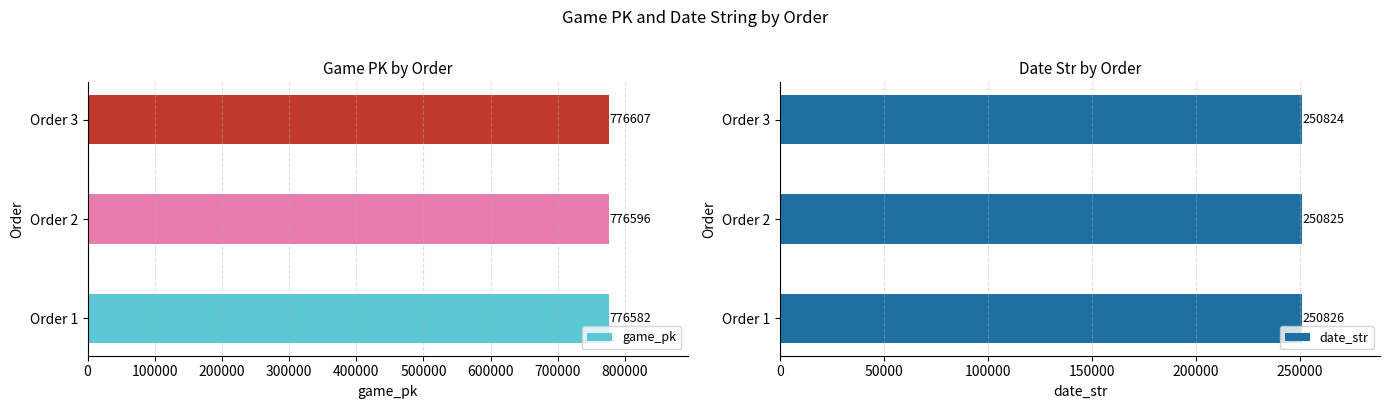

Is it true that game_pk equals 776582 at Order 1?

True